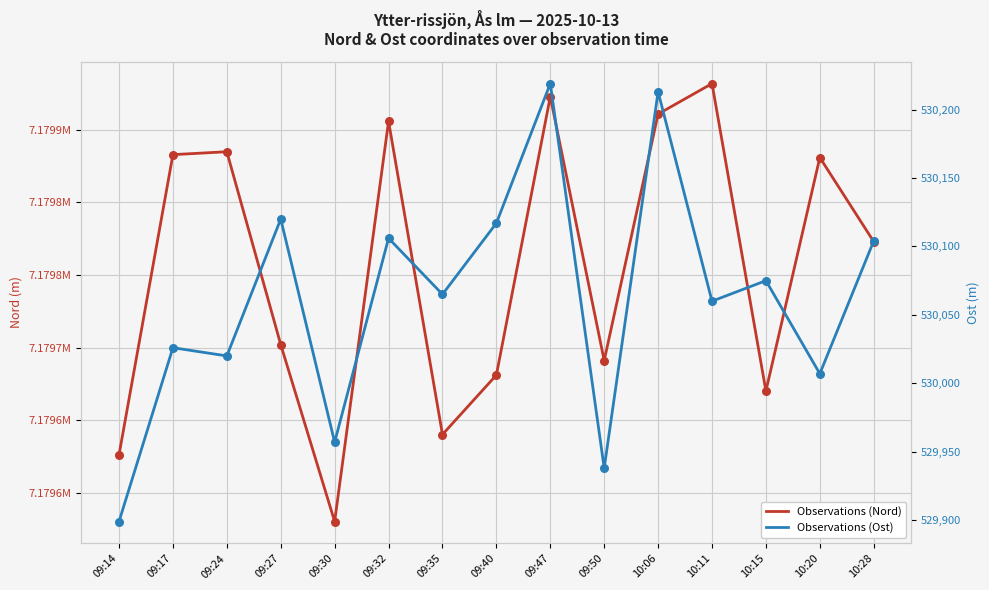

Which series has the largest total across all categories?

Observations (Nord)